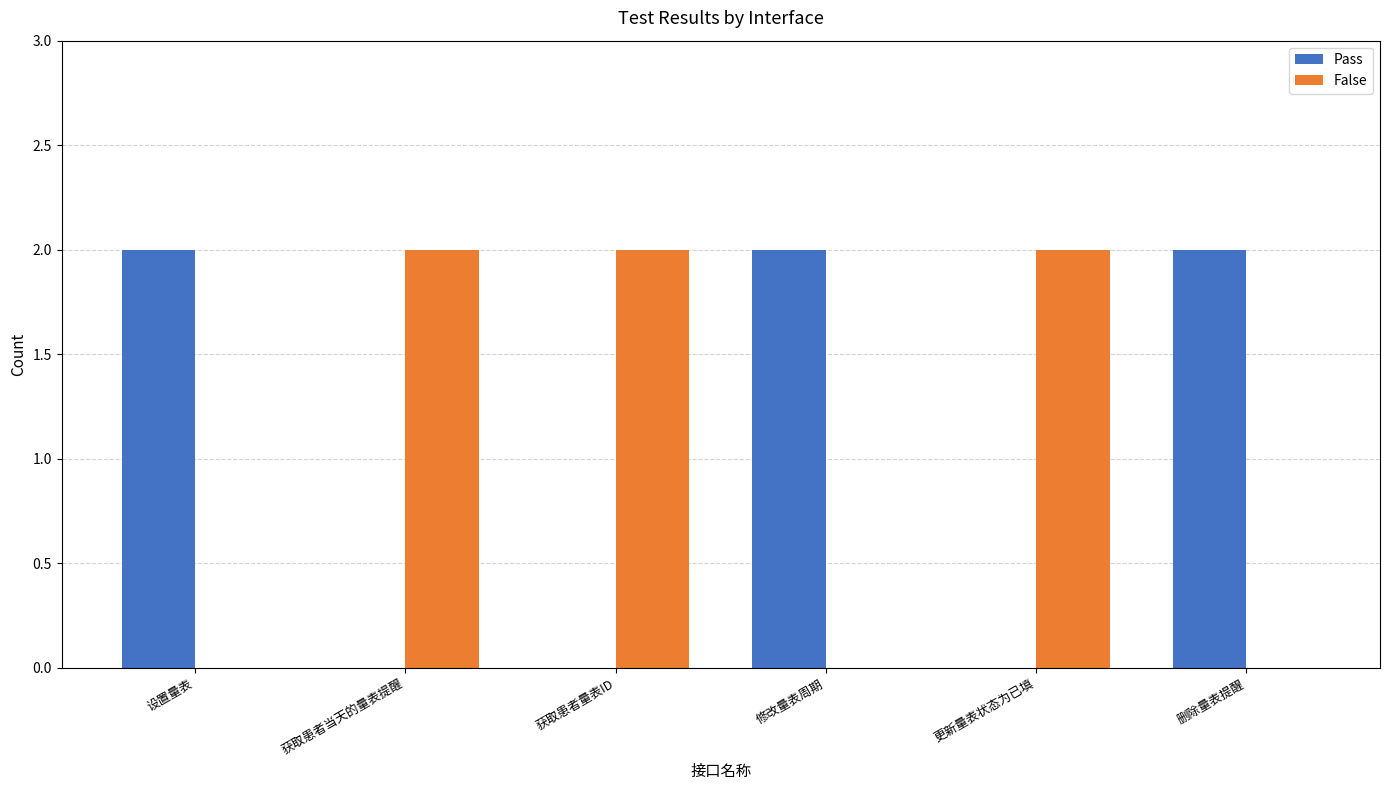

What is the average value of the Pass series?

1